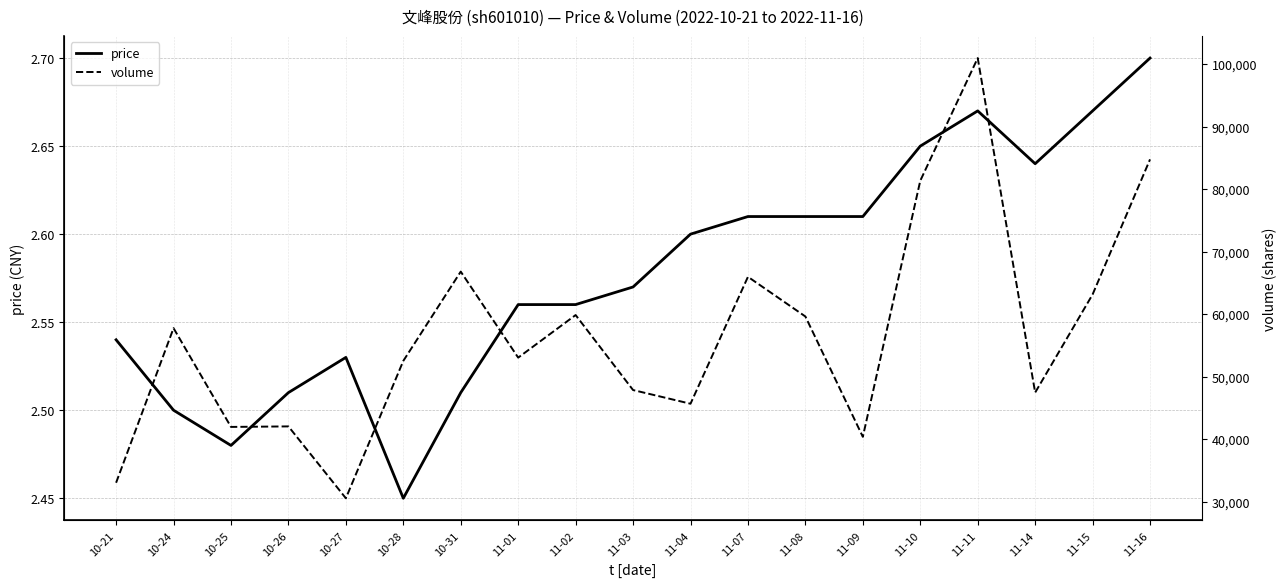

List the labels in order of volume value, smallest first.

10-27, 10-21, 11-09, 10-25, 10-26, 11-04, 11-14, 11-03, 10-28, 11-01, 10-24, 11-08, 11-02, 11-15, 11-07, 10-31, 11-10, 11-16, 11-11